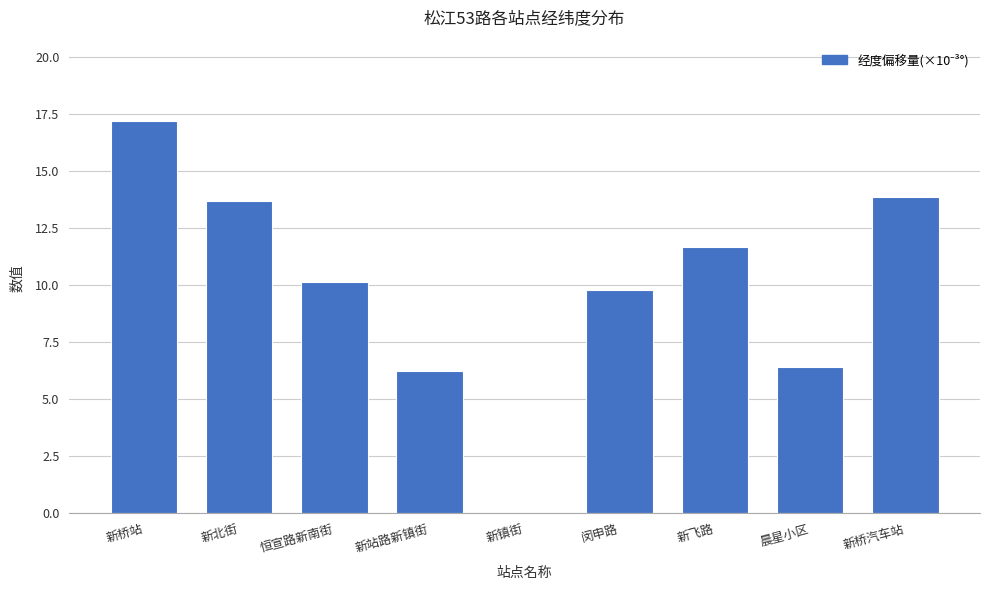

At which category does the chart reach its peak across all series?

新桥站